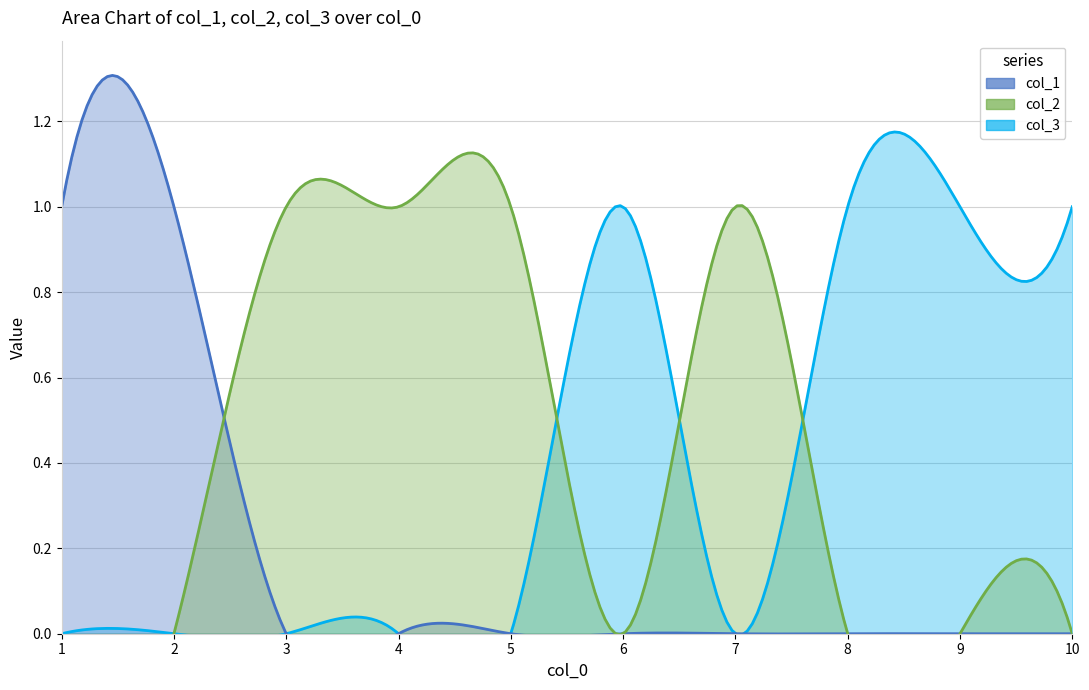

Reading right to left, list all the values displayed in this chart.

col_1: 0	0	0	0	0	0	0	0	1	1
col_2: 0	0	0	1	0	1	1	1	0	0
col_3: 1	1	1	0	1	0	0	0	0	0